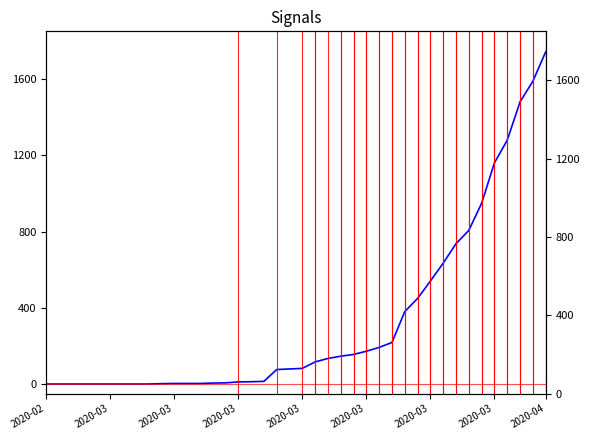

Reading right to left, list all the values displayed in this chart.

1742	1588	1480	1279	1160	948	806	736	634	540	449	380	218	192	172	155	146	134	116	82	79	76	14	12	11	6	5	3	3	3	2	0	0	0	0	0	0	0	0	0